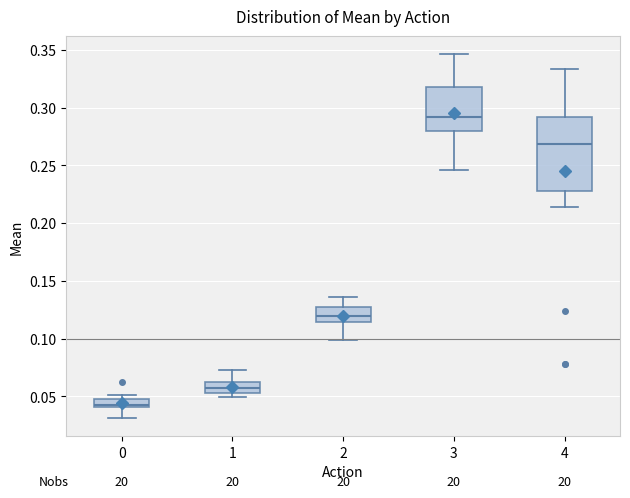

Where is the upper edge of the box at x = 3 on the y-axis? The values are not printed on the chart, so give them approximately, as read against the axis.

0.320